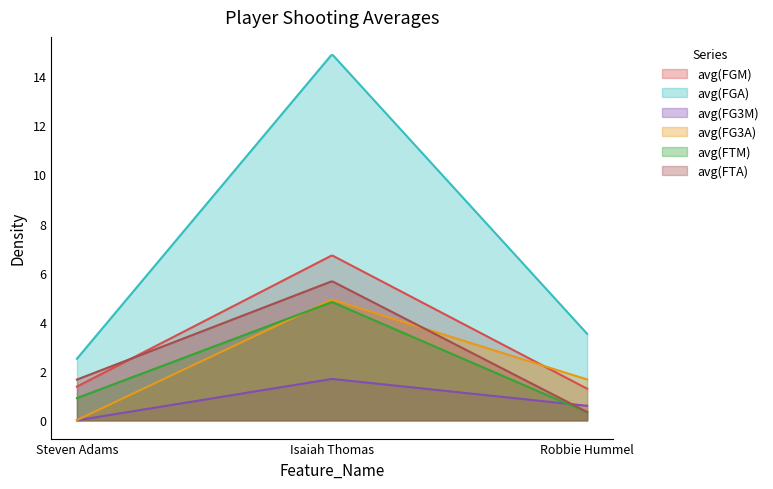

What is the total value across all series at Isaiah Thomas?

38.7